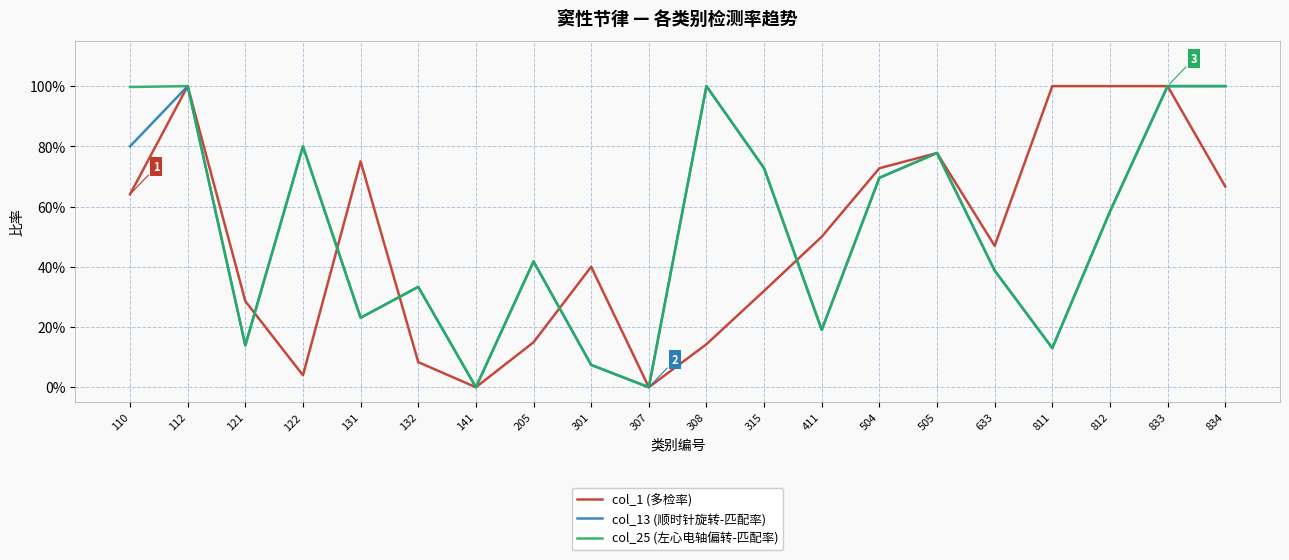

The value of col_1 (多检率) at 205 is 0.1. True or false?

False